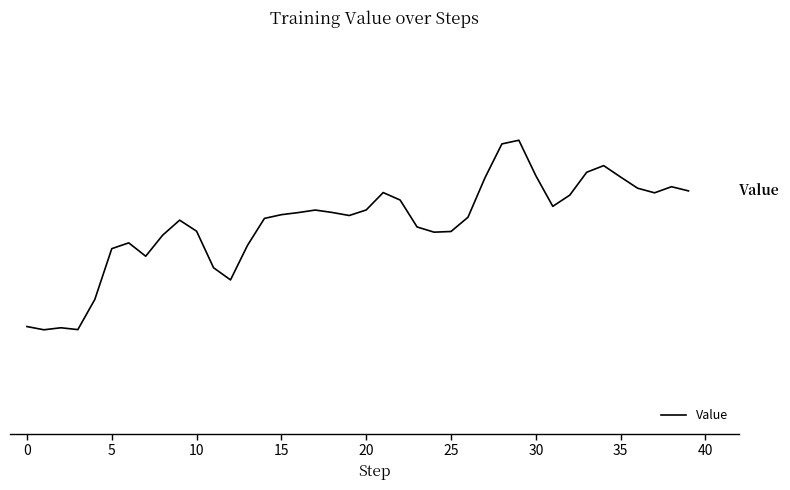

Is this an area chart (filled region under the line)?

No